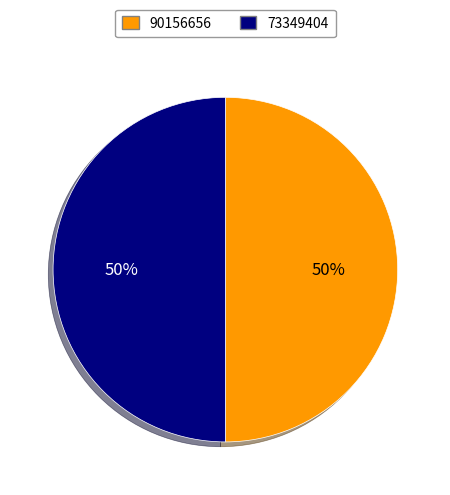

Do 90156656 and 73349404 together represent more than half of the pie?

Yes